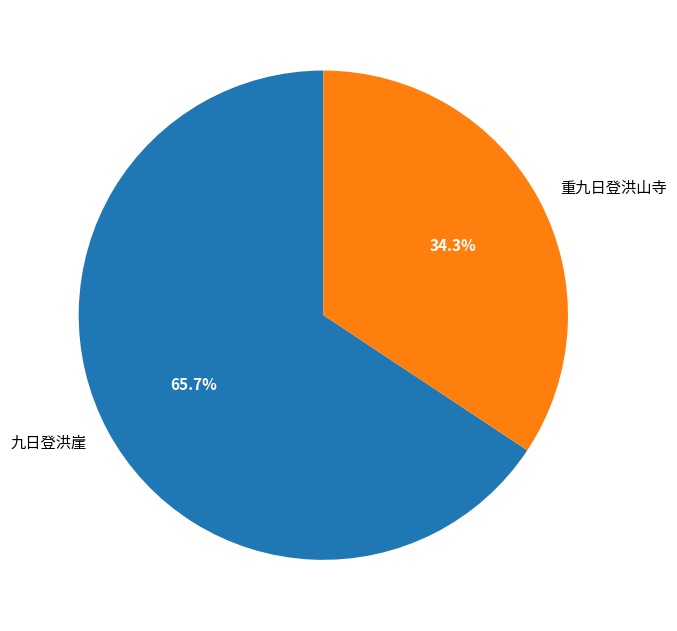

To the nearest percent, what portion does 九日登洪崖 represent?

66%